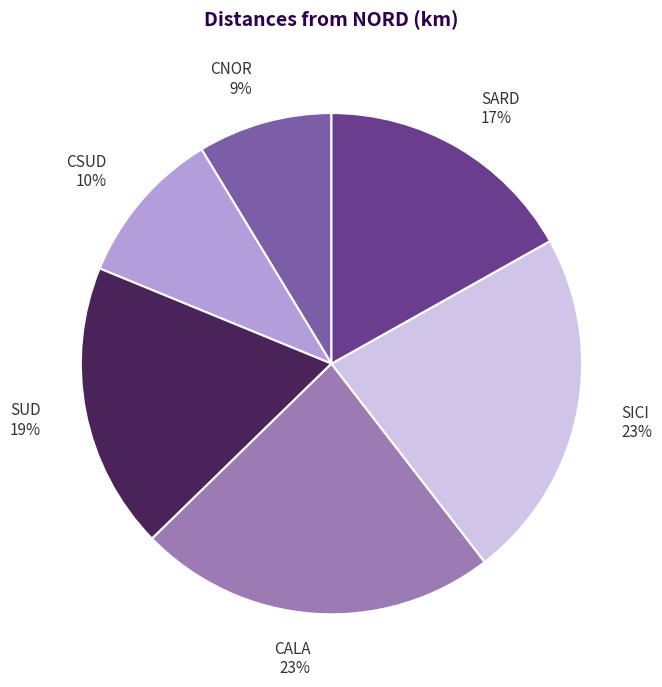

To the nearest percent, what percentage of the pie is CNOR?

9%